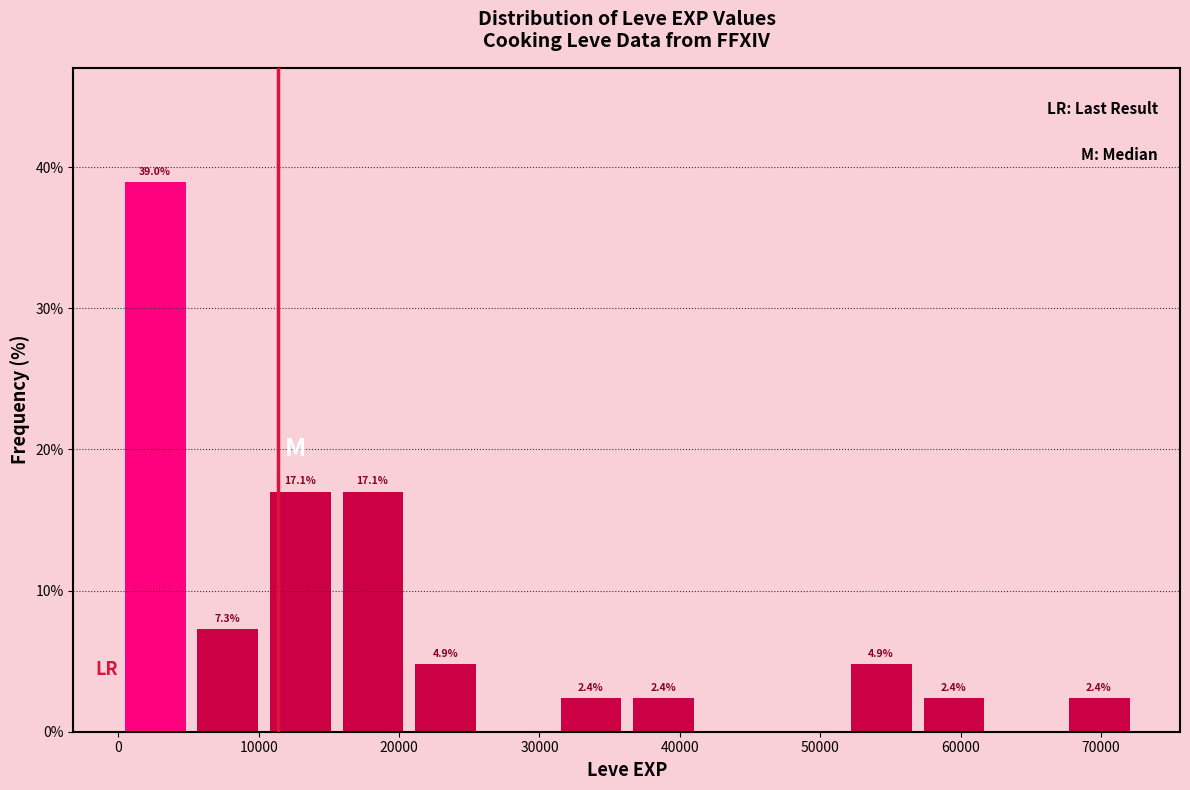

Which range on the x-axis has the tallest bar?

0 to 5000